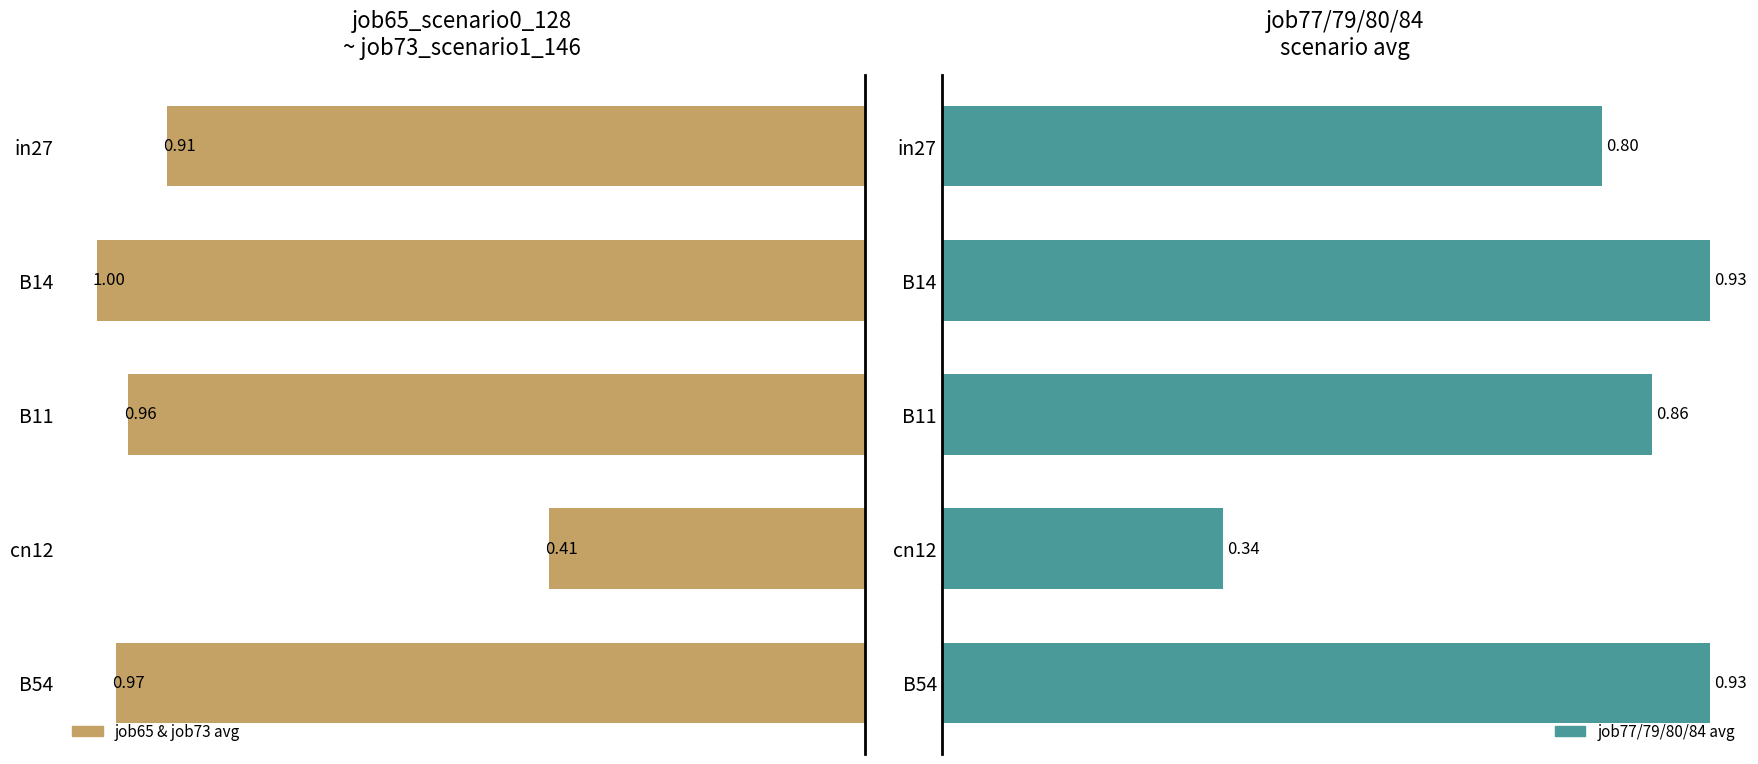

What is the difference between the maximum and minimum values in the job65 & job73 avg series?

0.6